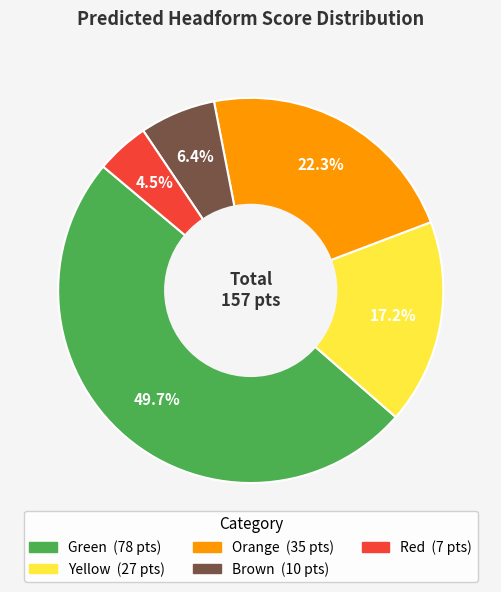

What is the smallest slice in the pie chart?

Red